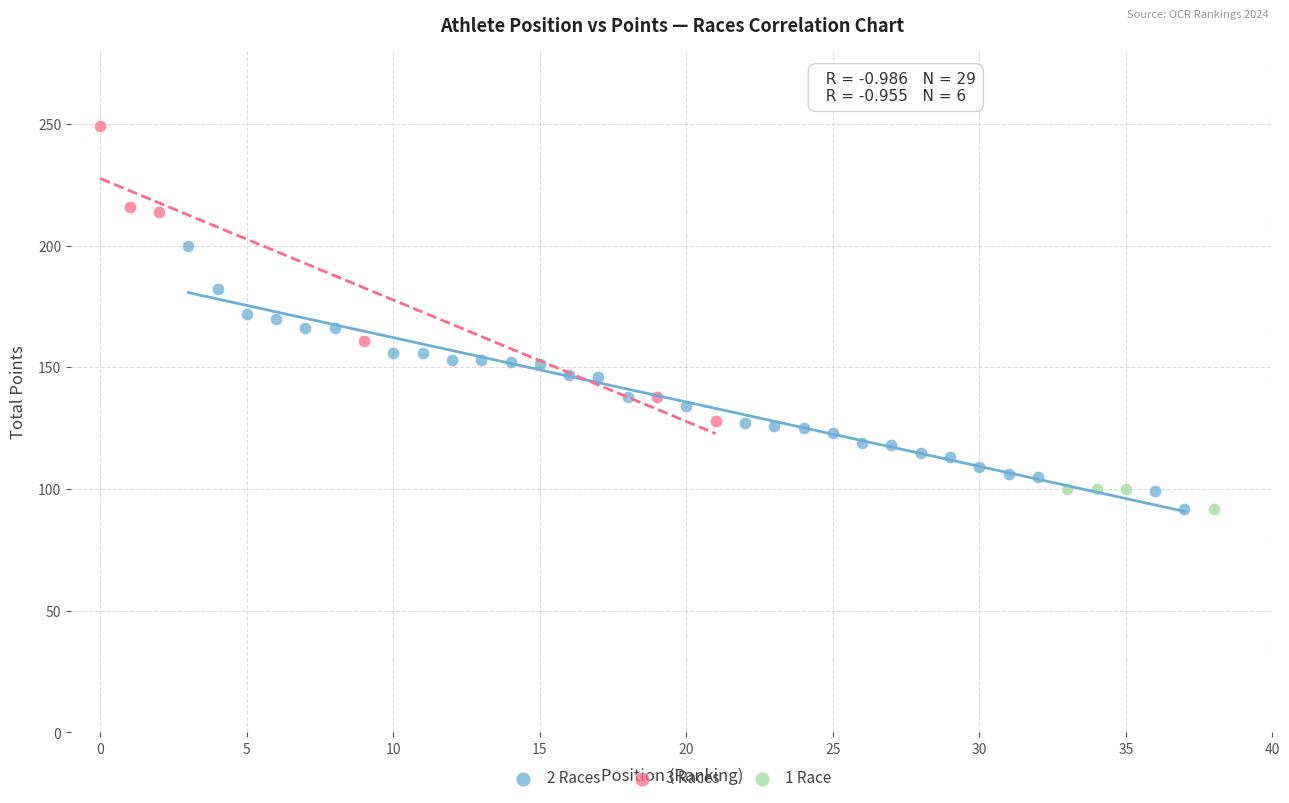

Which series reaches the maximum Y coordinate?

3 Races